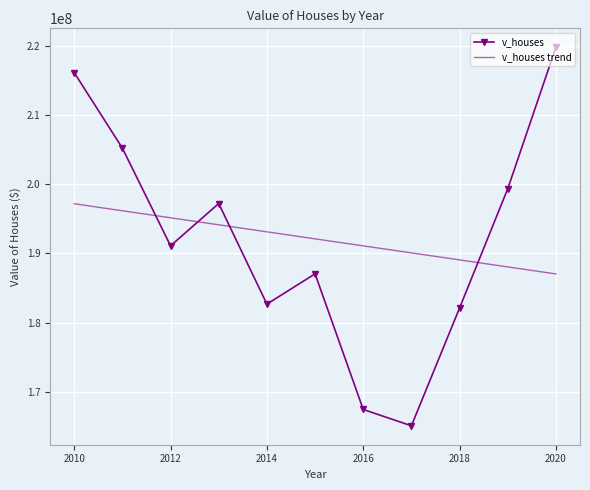

Which series has the widest spread of values?

v_houses